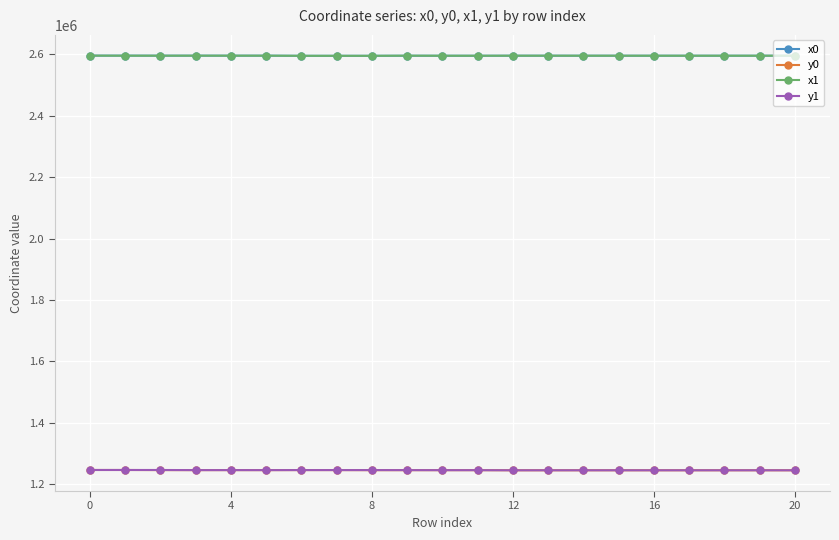

True or false: y0 and x1 cross at least once.

False